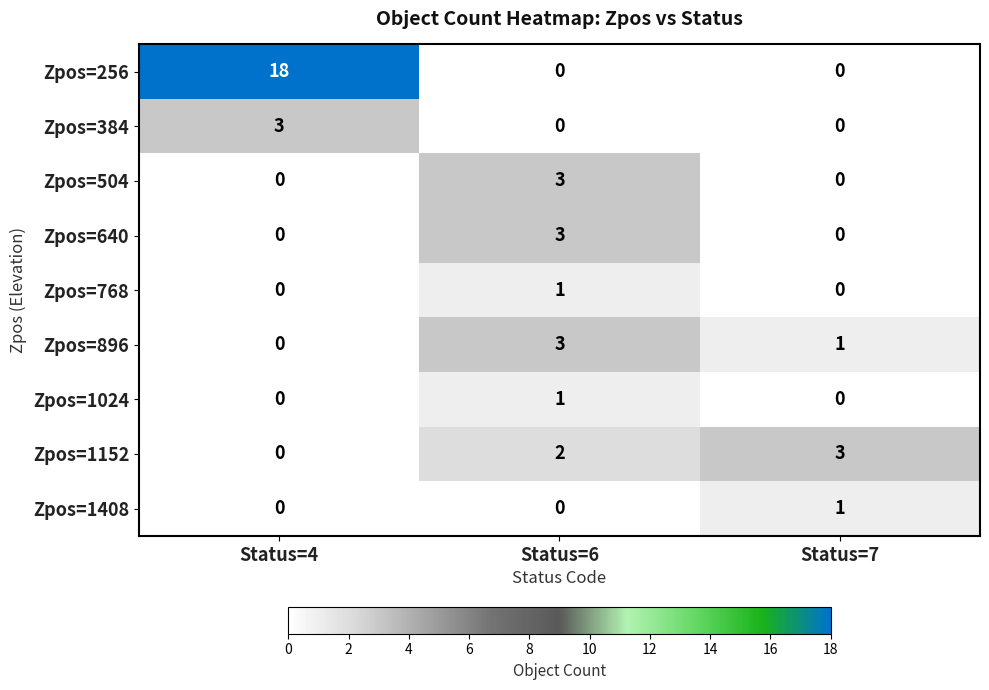

The Zpos=1152 series shows 2 at Status=6. True or false?

True